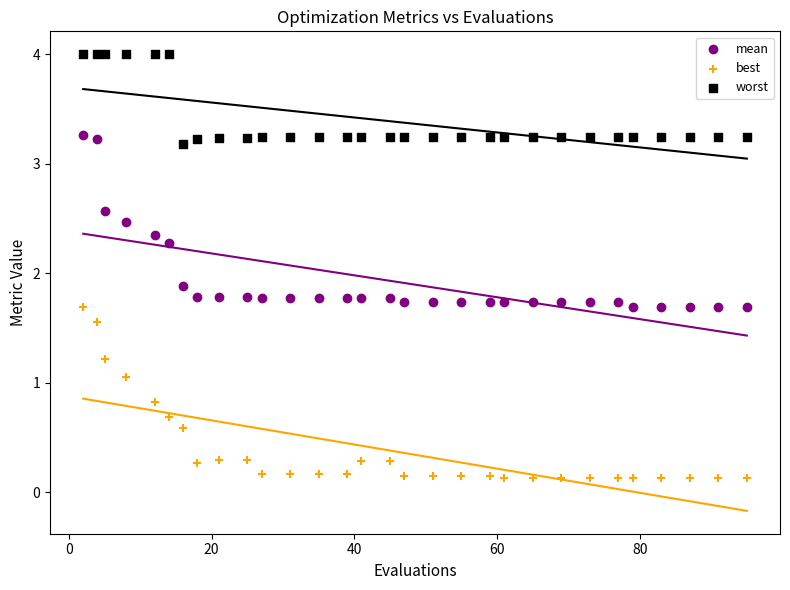

Which series contains the lowest Y value?

best